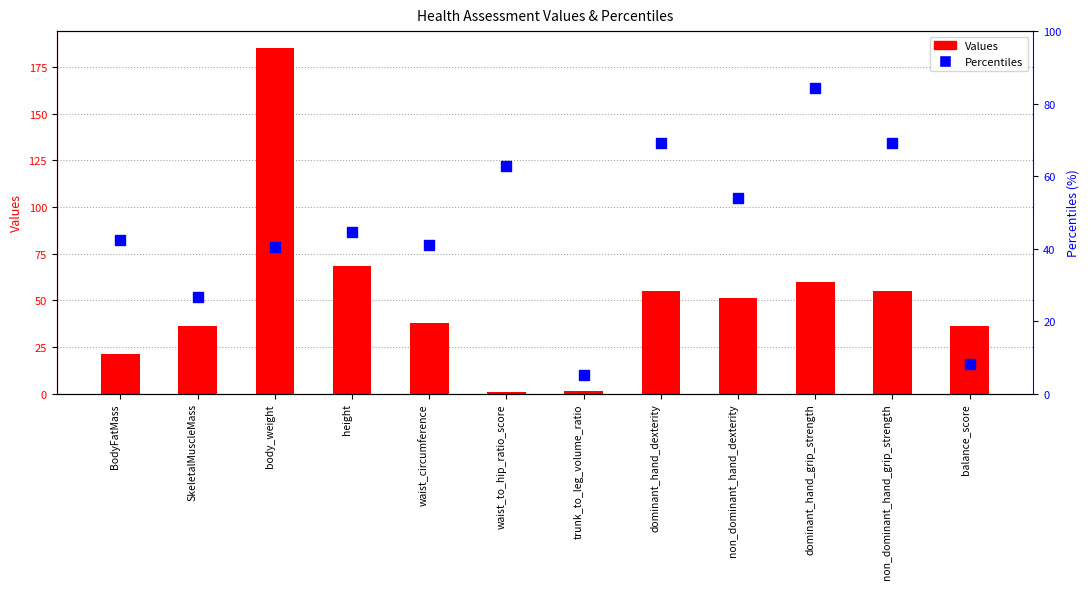

Which series reaches the minimum Y coordinate?

Values